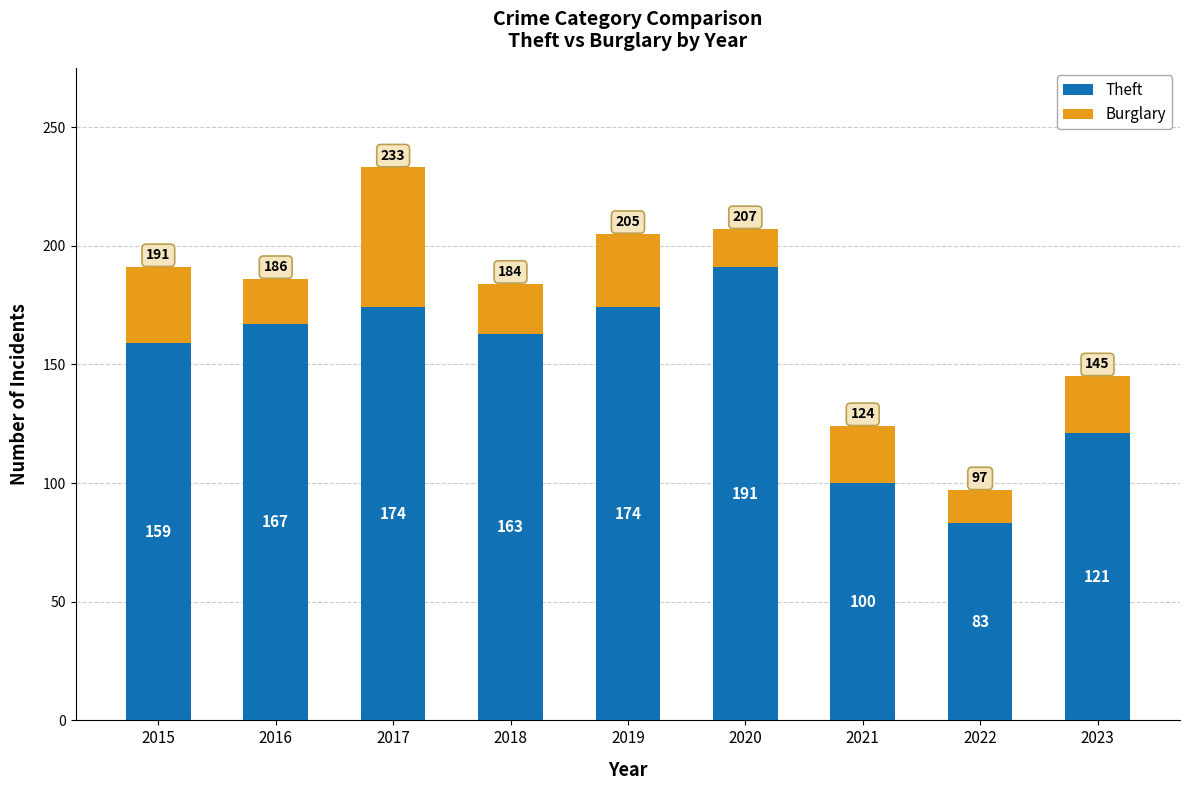

The Theft series shows 121 at 2023. True or false?

True